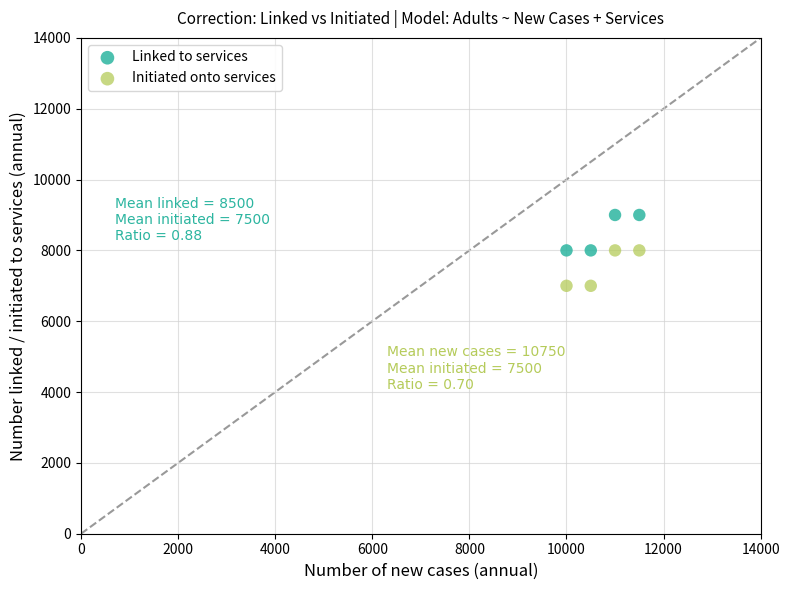

Which series contains the lowest Y value?

Initiated onto services